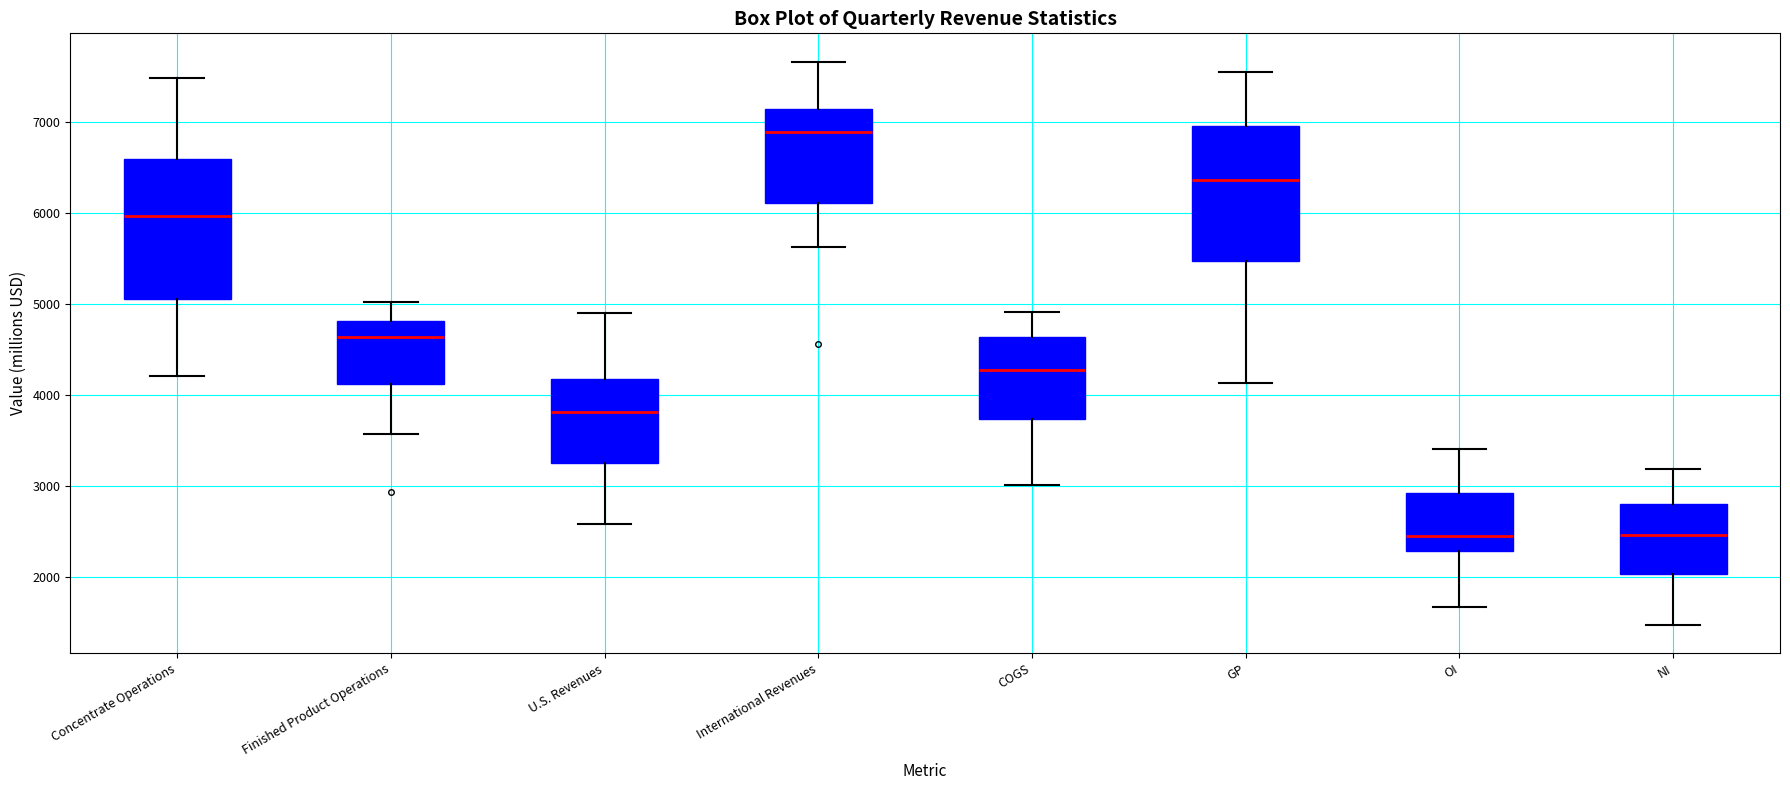

Reading left to right, transcribe this box plot: for each box, give where its median line is, the range the box spans, and where its two whiskers end, as read against the y-axis. The values are not printed on the chart, so give them approximately, as read against the axis.

Concentrate Operations: median 6000, box 5100 to 6600, whiskers 4200 to 7500
Finished Product Operations: median 4600, box 4100 to 4800, whiskers 3600 to 5000
U.S. Revenues: median 3800, box 3300 to 4200, whiskers 2600 to 4900
International Revenues: median 6900, box 6100 to 7100, whiskers 5600 to 7700
COGS: median 4300, box 3700 to 4600, whiskers 3000 to 4900
GP: median 6400, box 5500 to 7000, whiskers 4100 to 7600
OI: median 2500, box 2300 to 2900, whiskers 1700 to 3400
NI: median 2500, box 2000 to 2800, whiskers 1500 to 3200